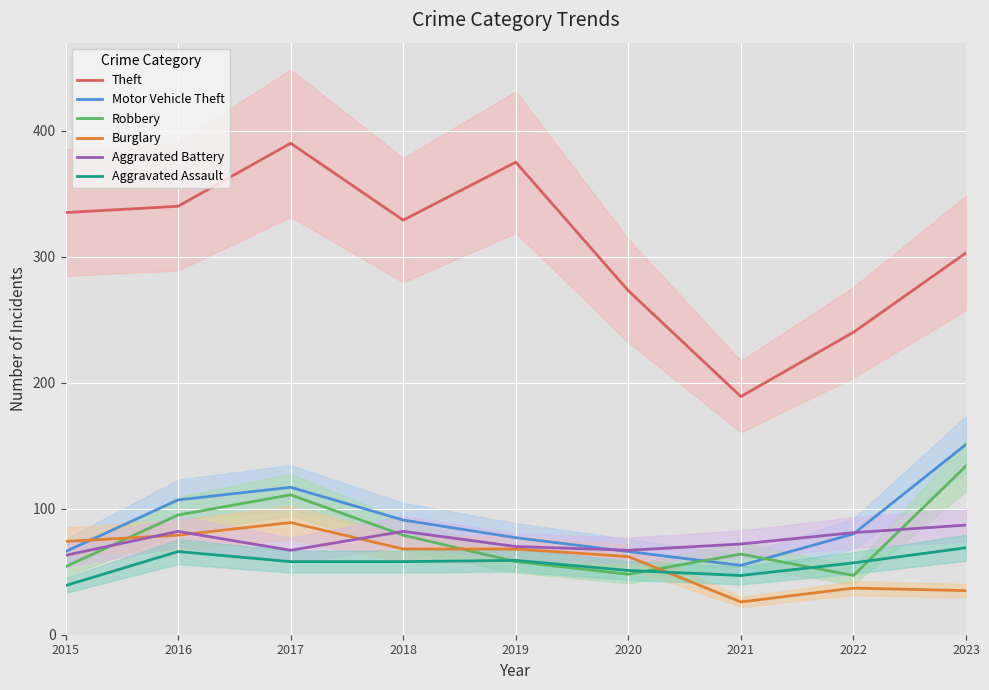

What are all the series names shown in the legend?

Theft, Motor Vehicle Theft, Robbery, Burglary, Aggravated Battery, Aggravated Assault